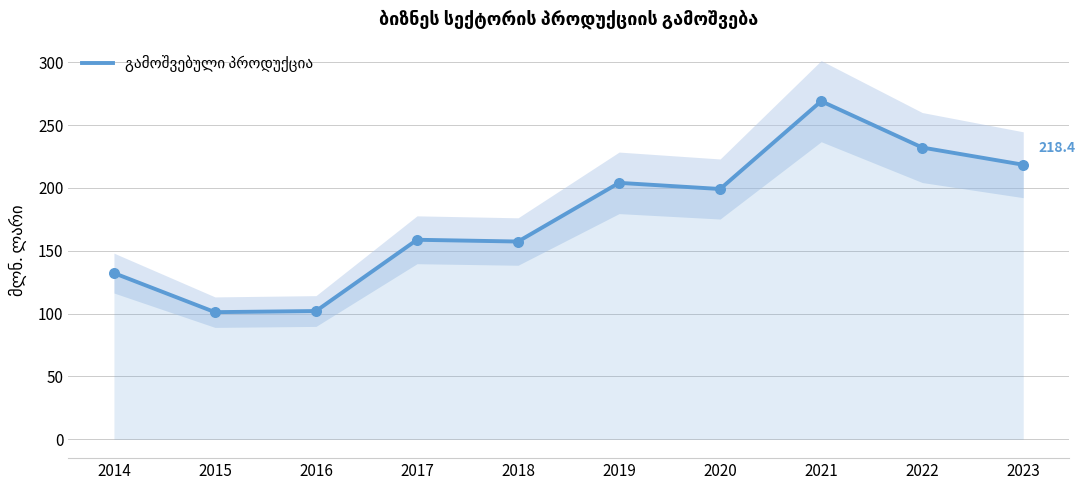

Between 2016 and 2023, which is larger?

2023